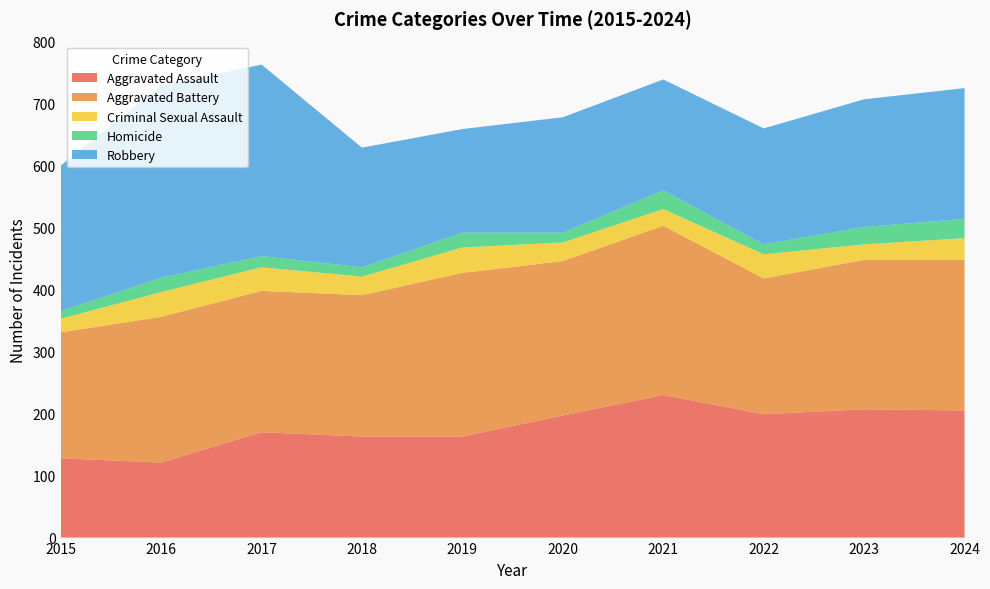

Reading right to left, transcribe all the data shown in this chart.

Aggravated Assault: 2024=205	2023=207	2022=199	2021=230	2020=197	2019=163	2018=163	2017=170	2016=121	2015=128
Aggravated Battery: 2024=243	2023=241	2022=219	2021=273	2020=249	2019=264	2018=228	2017=228	2016=235	2015=203
Criminal Sexual Assault: 2024=35	2023=25	2022=39	2021=27	2020=30	2019=41	2018=30	2017=38	2016=40	2015=22
Homicide: 2024=31	2023=28	2022=16	2021=30	2020=16	2019=24	2018=15	2017=18	2016=23	2015=12
Robbery: 2024=211	2023=206	2022=187	2021=179	2020=186	2019=167	2018=193	2017=309	2016=310	2015=235